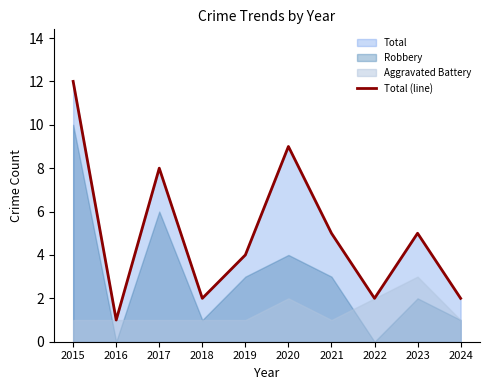

Approximately how many times larger is the value at 2024 compared to 2015?

0.2